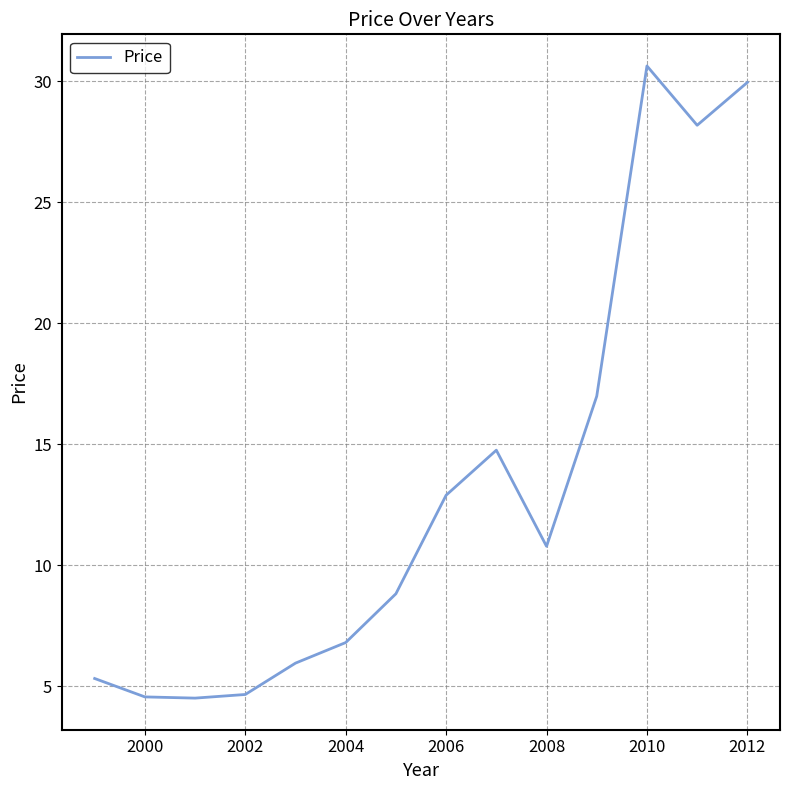

What is the difference between the maximum and minimum values?

26.1